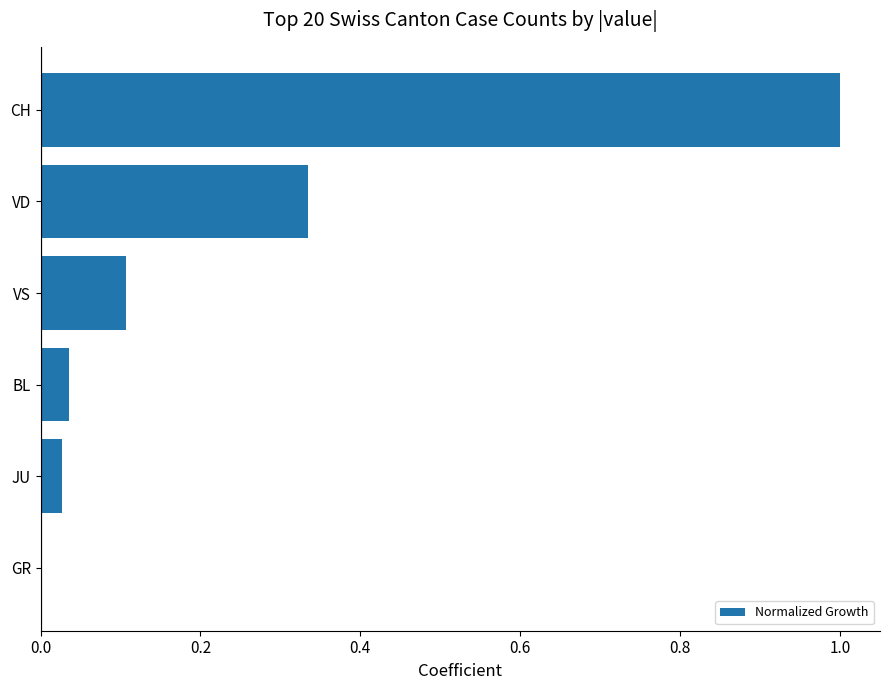

What is the sum of all values?

1.5